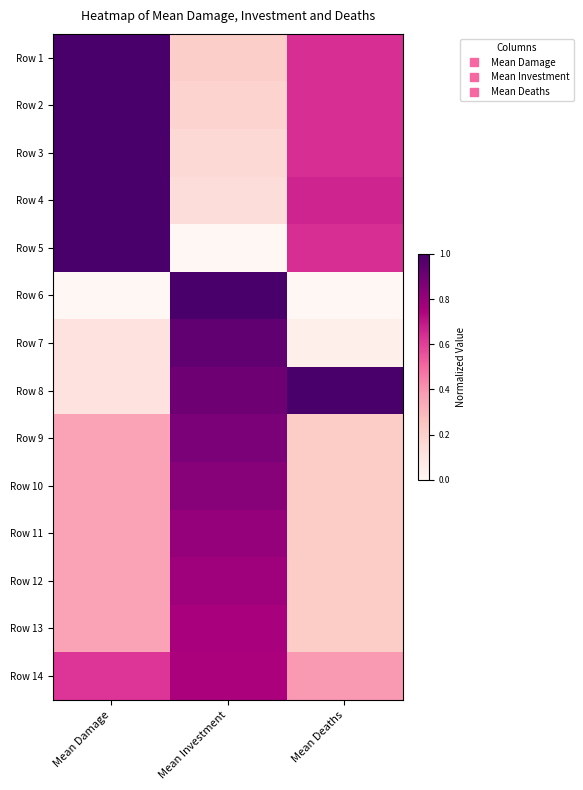

Reading left to right, transcribe all the data shown in this chart.

Row 1: Mean Damage=1.0	Mean Investment=0.2	Mean Deaths=0.6
Row 2: Mean Damage=1.0	Mean Investment=0.2	Mean Deaths=0.6
Row 3: Mean Damage=1.0	Mean Investment=0.2	Mean Deaths=0.6
Row 4: Mean Damage=1.0	Mean Investment=0.1	Mean Deaths=0.7
Row 5: Mean Damage=1.0	Mean Investment=0.0	Mean Deaths=0.6
Row 6: Mean Damage=0.0	Mean Investment=1.0	Mean Deaths=0.0
Row 7: Mean Damage=0.1	Mean Investment=0.9	Mean Deaths=0.0
Row 8: Mean Damage=0.1	Mean Investment=0.9	Mean Deaths=1.0
Row 9: Mean Damage=0.4	Mean Investment=0.9	Mean Deaths=0.2
Row 10: Mean Damage=0.4	Mean Investment=0.8	Mean Deaths=0.2
Row 11: Mean Damage=0.4	Mean Investment=0.8	Mean Deaths=0.2
Row 12: Mean Damage=0.4	Mean Investment=0.8	Mean Deaths=0.2
Row 13: Mean Damage=0.4	Mean Investment=0.8	Mean Deaths=0.2
Row 14: Mean Damage=0.6	Mean Investment=0.8	Mean Deaths=0.4